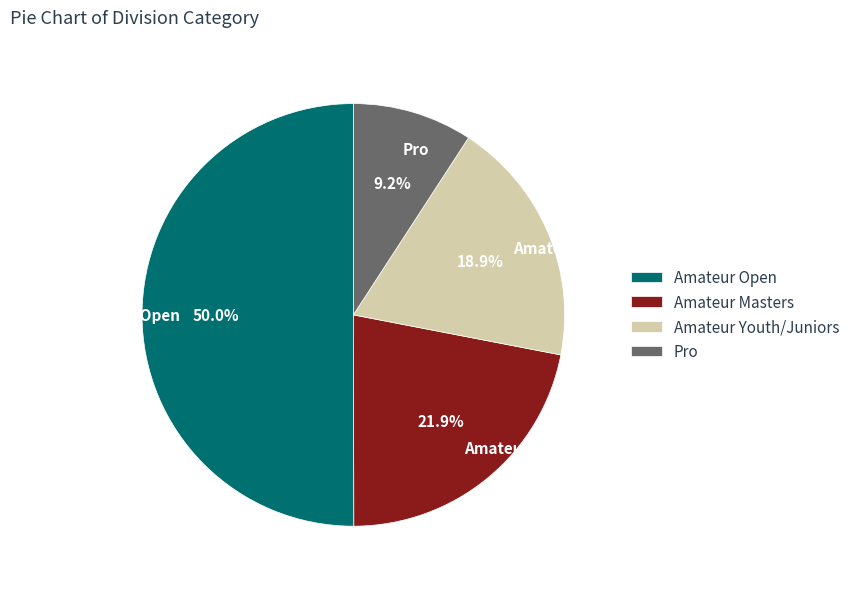

Rank the categories by value from highest to lowest.

Amateur Open, Amateur Masters, Amateur Youth/Juniors, Pro